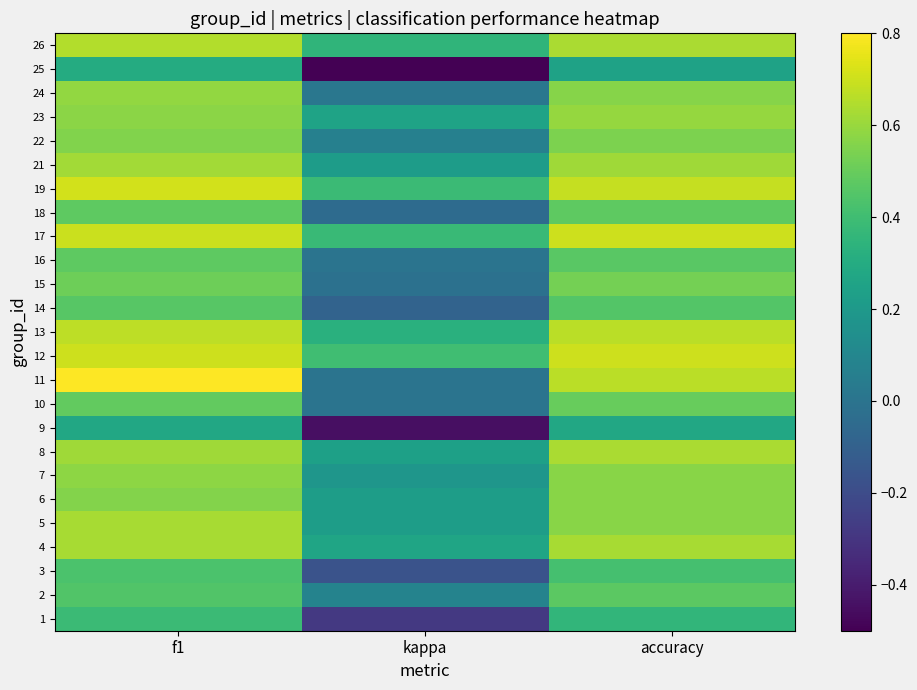

What is the minimum value shown in the chart?

-0.5